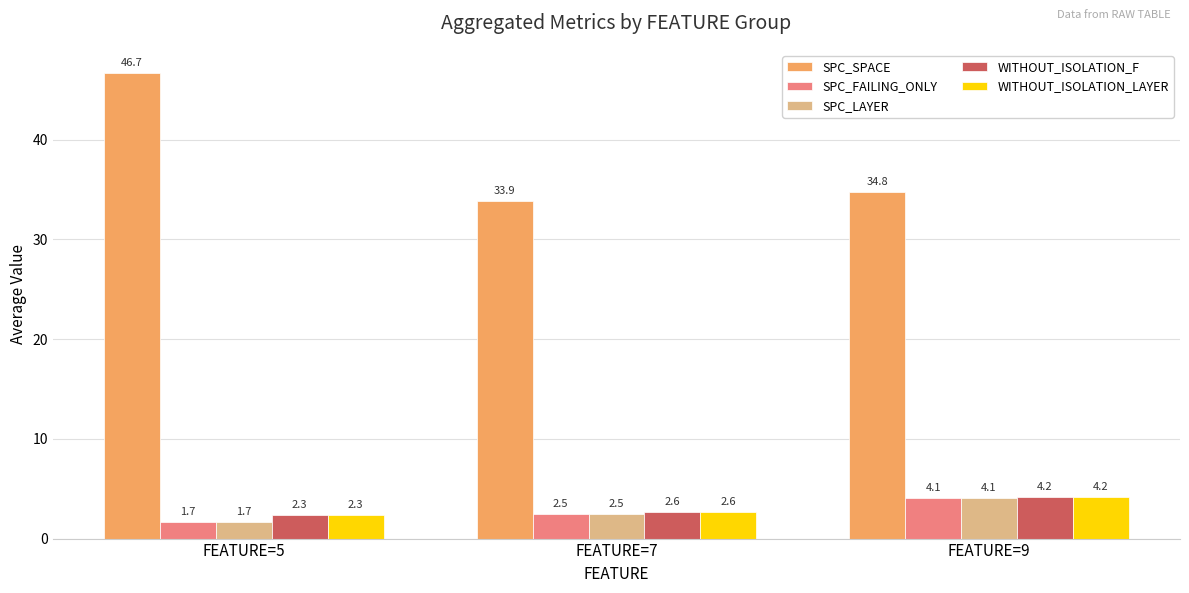

Reading left to right, extract all data points from this chart.

SPC_SPACE: 46.7	33.9	34.8
SPC_FAILING_ONLY: 1.7	2.5	4.1
SPC_LAYER: 1.7	2.5	4.1
WITHOUT_ISOLATION_F: 2.3	2.6	4.2
WITHOUT_ISOLATION_LAYER: 2.3	2.6	4.2